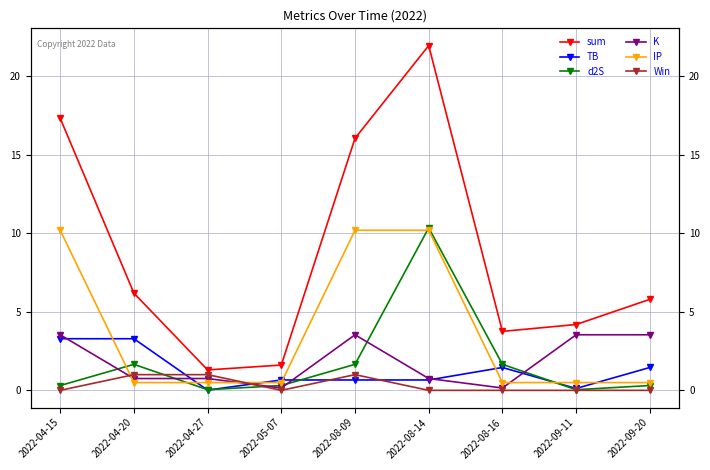

What is the sum of all sum values?

78.2